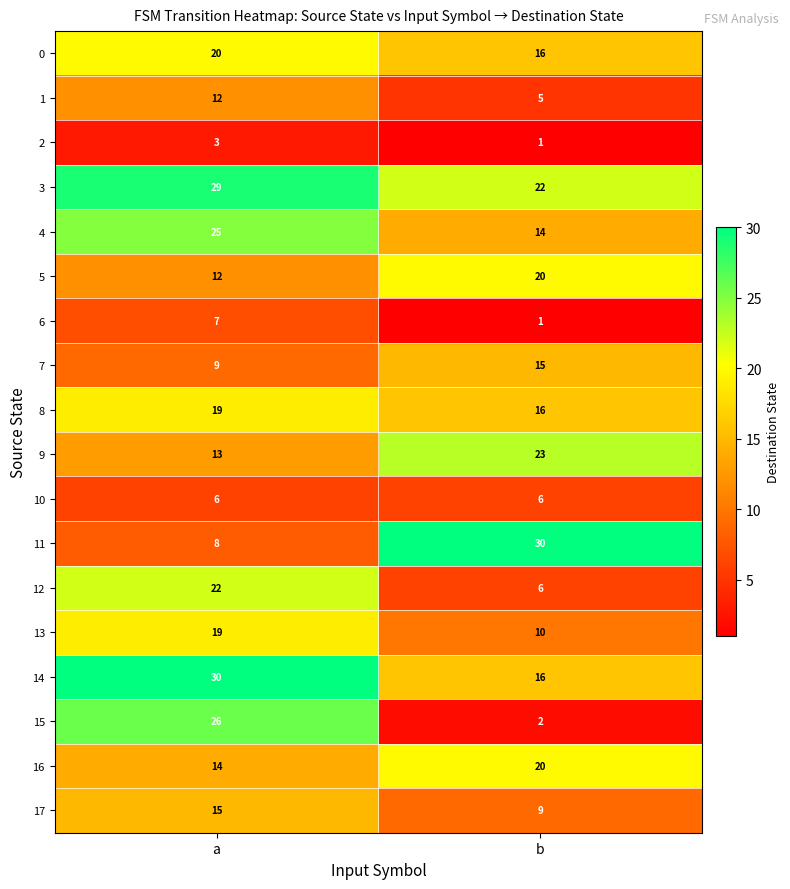

Rank the categories by 8 value from lowest to highest.

b, a